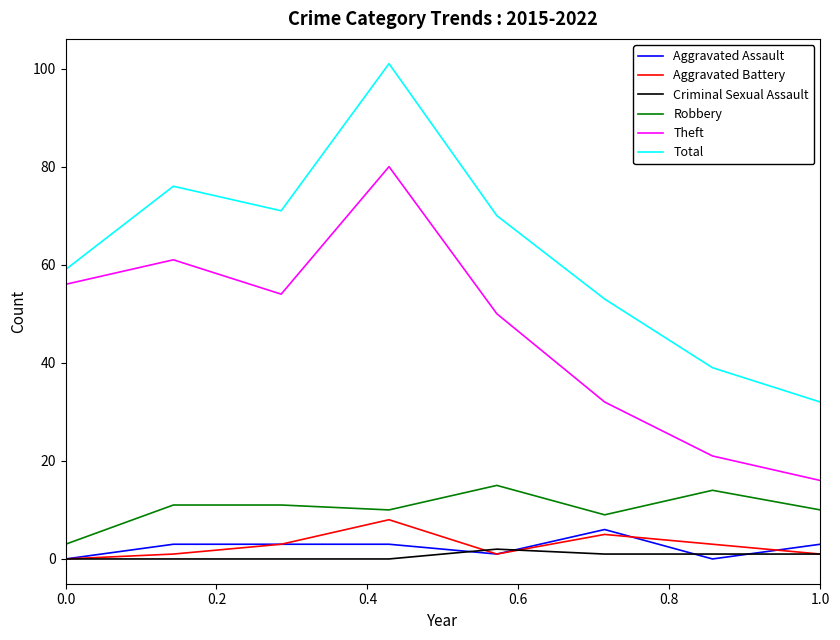

True or false: Theft and Aggravated Battery intersect in this chart.

False